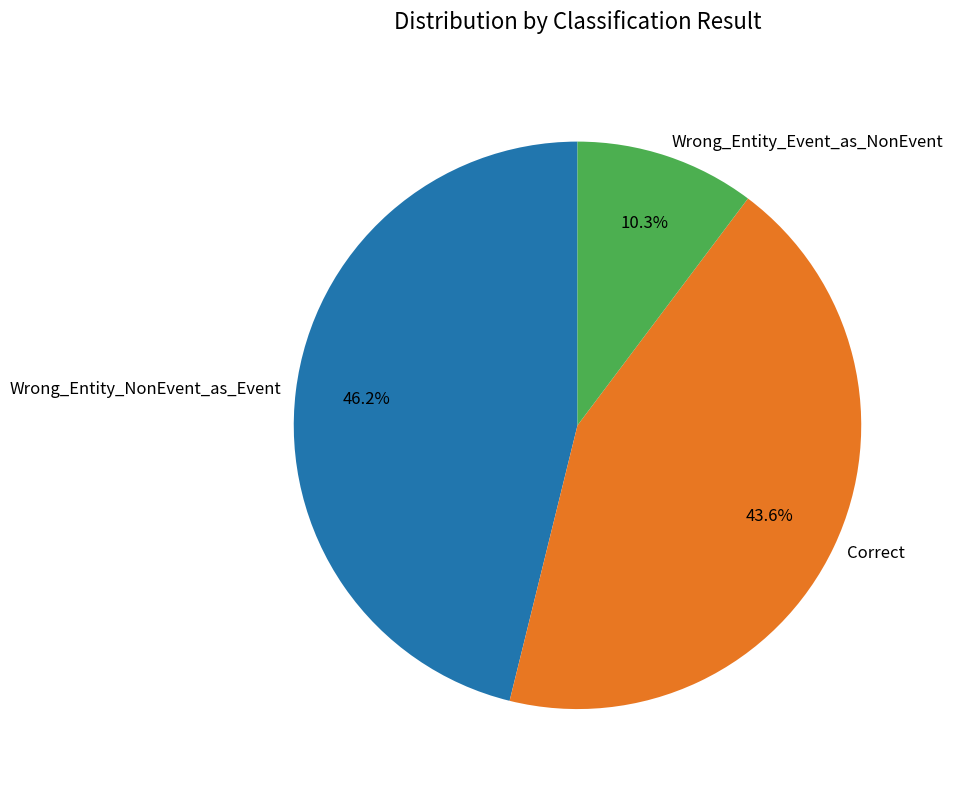

Do Correct and Wrong_Entity_NonEvent_as_Event together represent more than half of the pie?

Yes